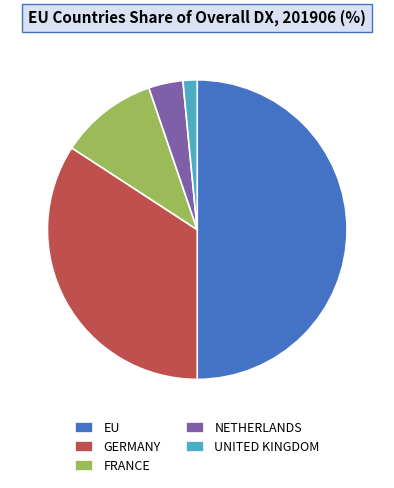

Rank the categories by value from lowest to highest.

UNITED KINGDOM, NETHERLANDS, FRANCE, GERMANY, EU